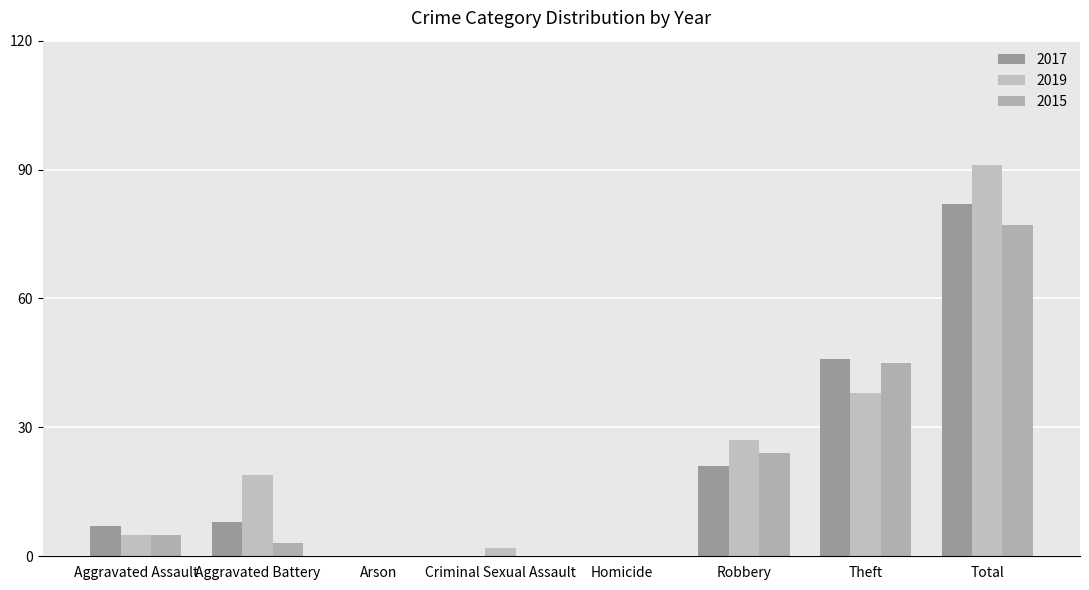

How many distinct data groups are displayed?

3